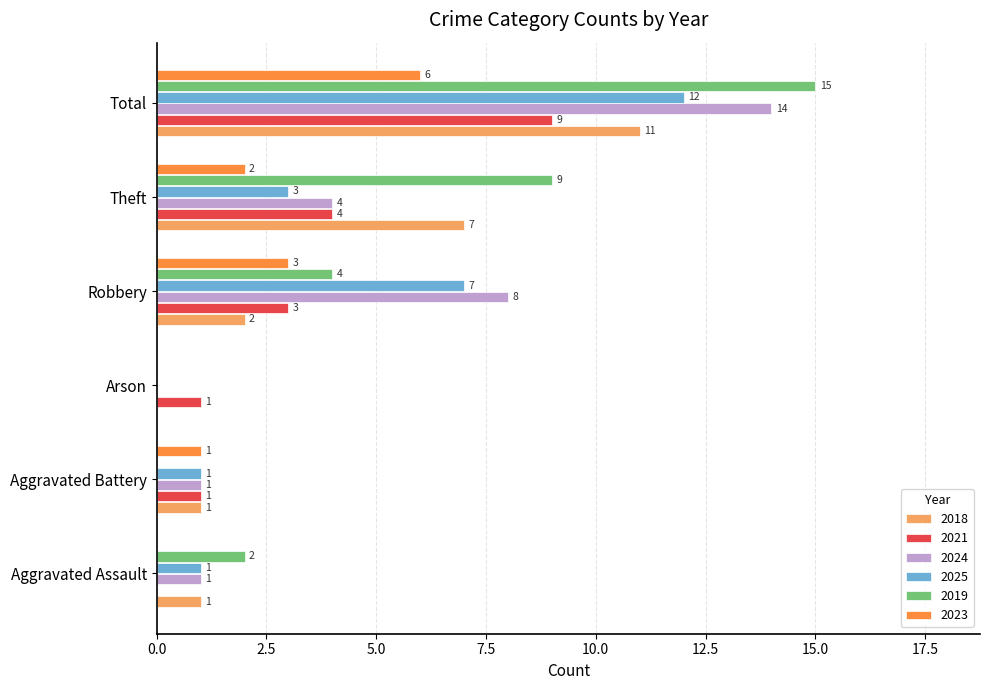

What are all the series names shown in the legend?

2018, 2021, 2024, 2025, 2019, 2023